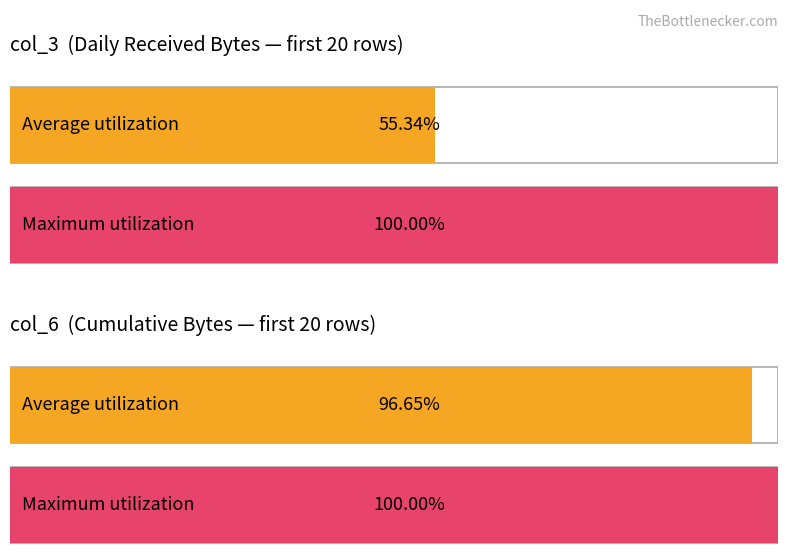

True or false: col_7 has a value of 78848 at 23.

False